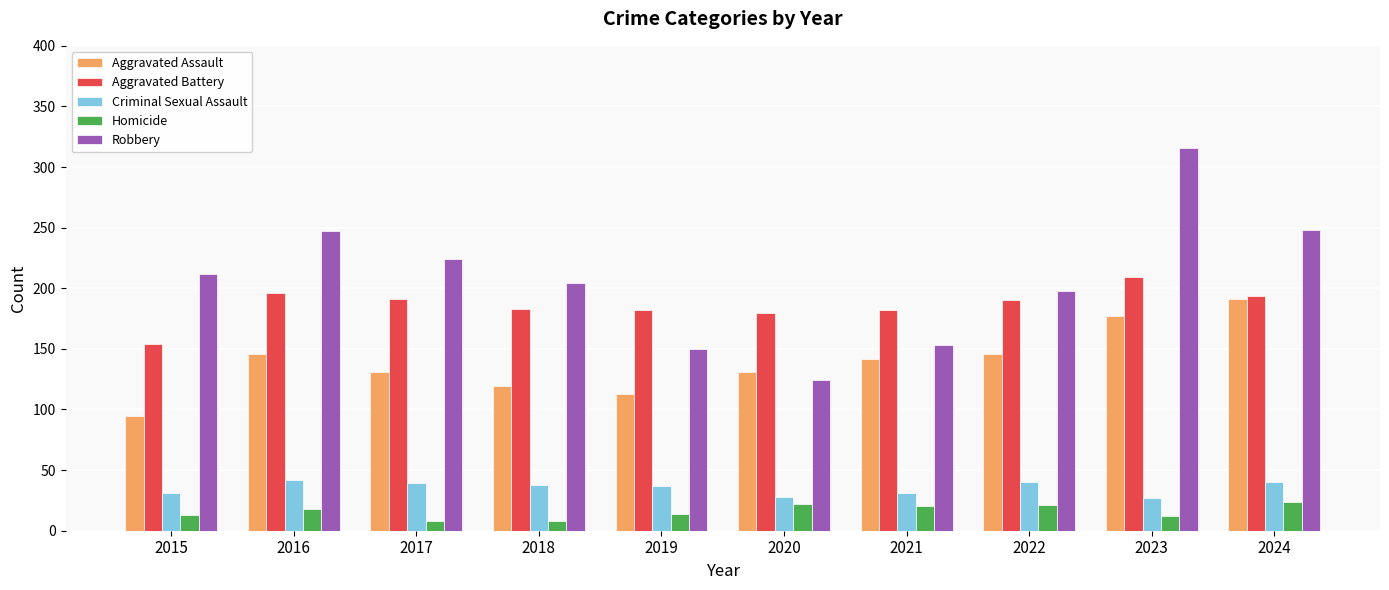

Which series has the largest total across all categories?

Robbery